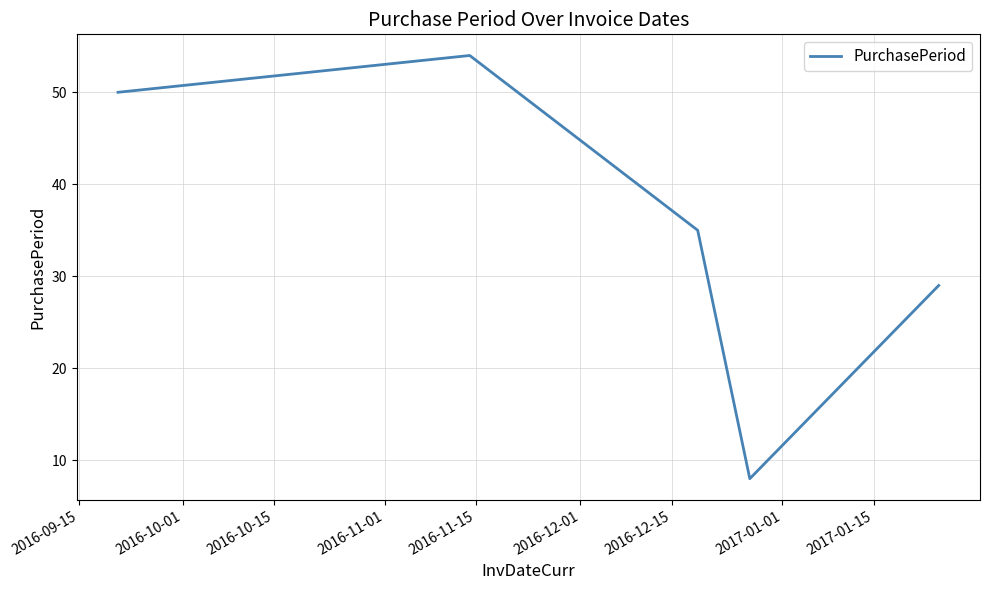

What is the difference between the maximum and minimum values?

46